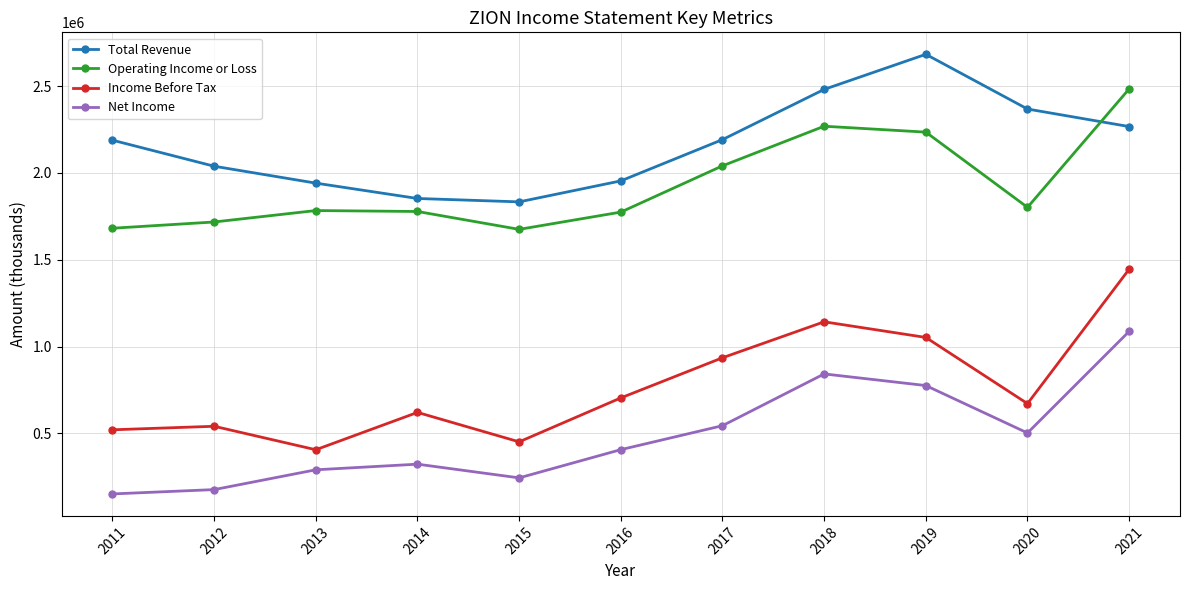

Which series changed the most between 2015 and 2021?

Income Before Tax